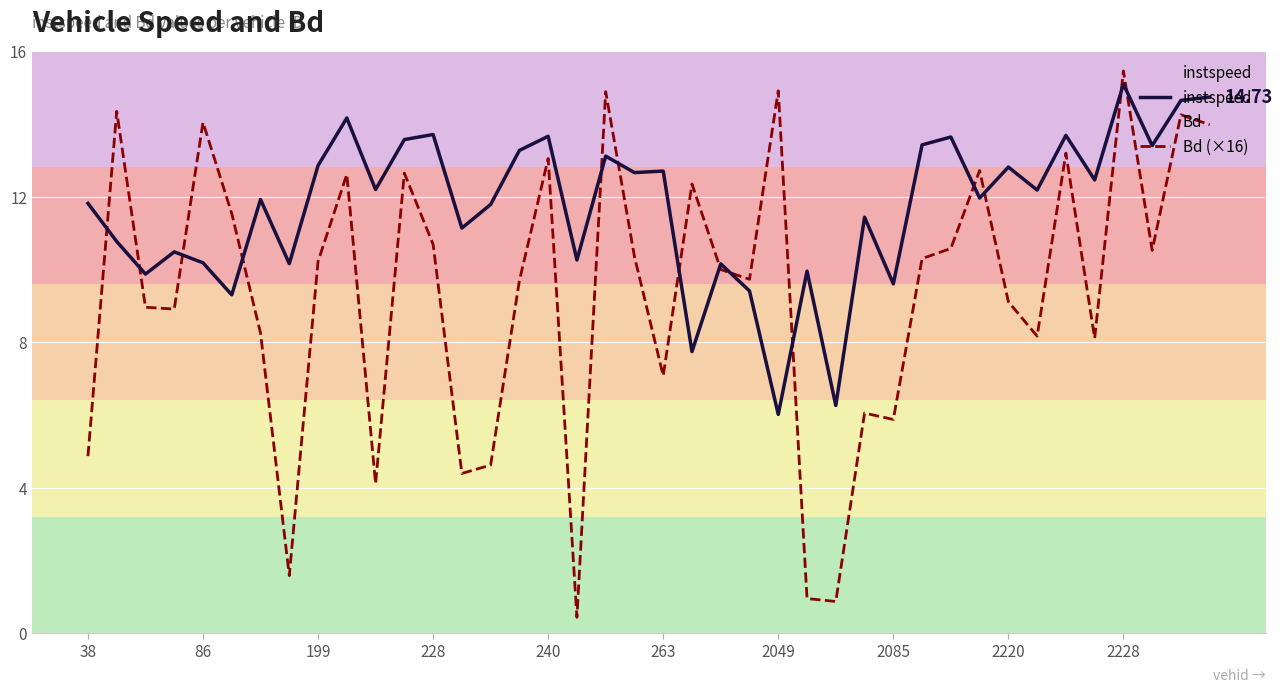

List the series in order of their overall mean, lowest first.

Bd (×16), instspeed